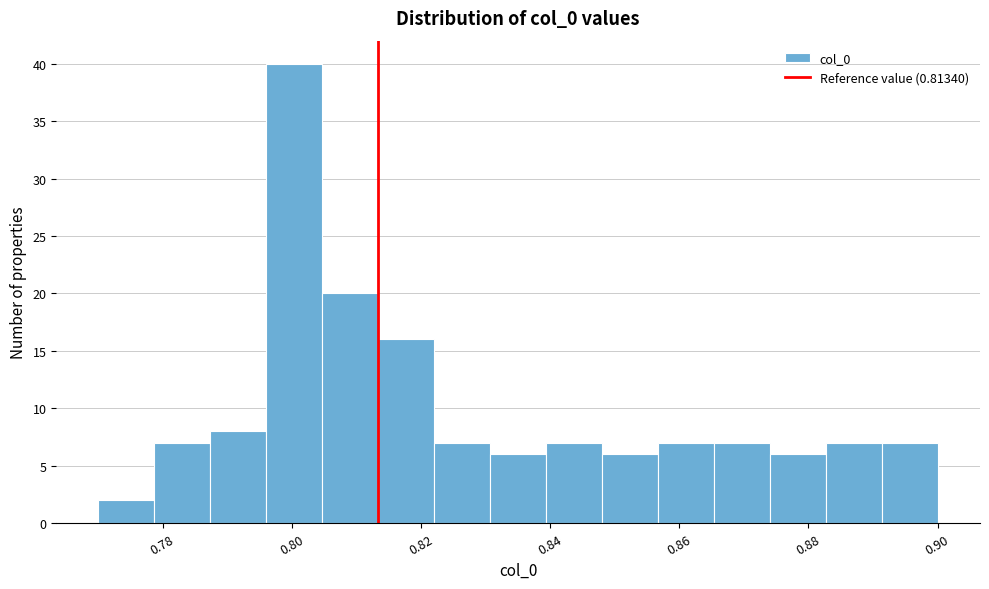

Over which range of the x-axis is the bar tallest?

0.796 to 0.804